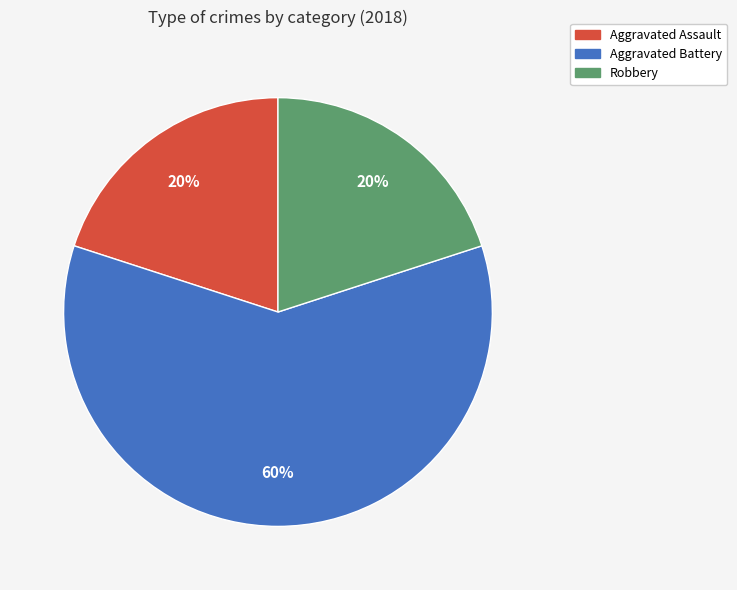

Does any single category account for the majority?

Yes